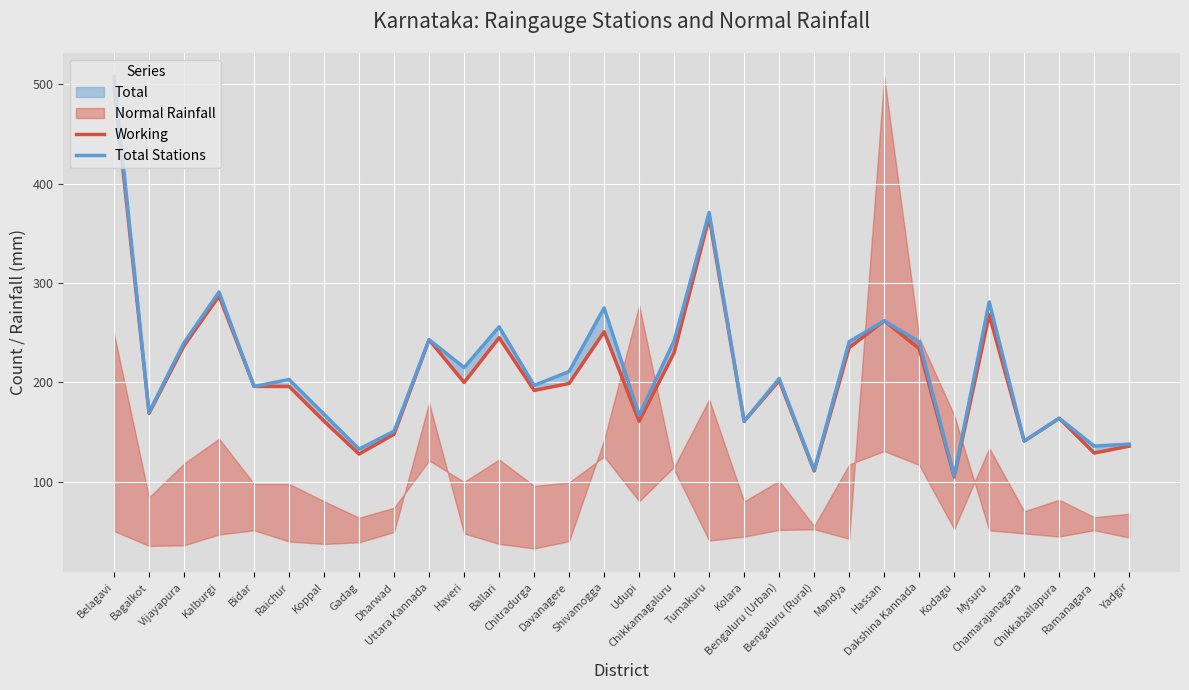

What is the difference between the Working values at Hassan and Dakshina Kannada?

28